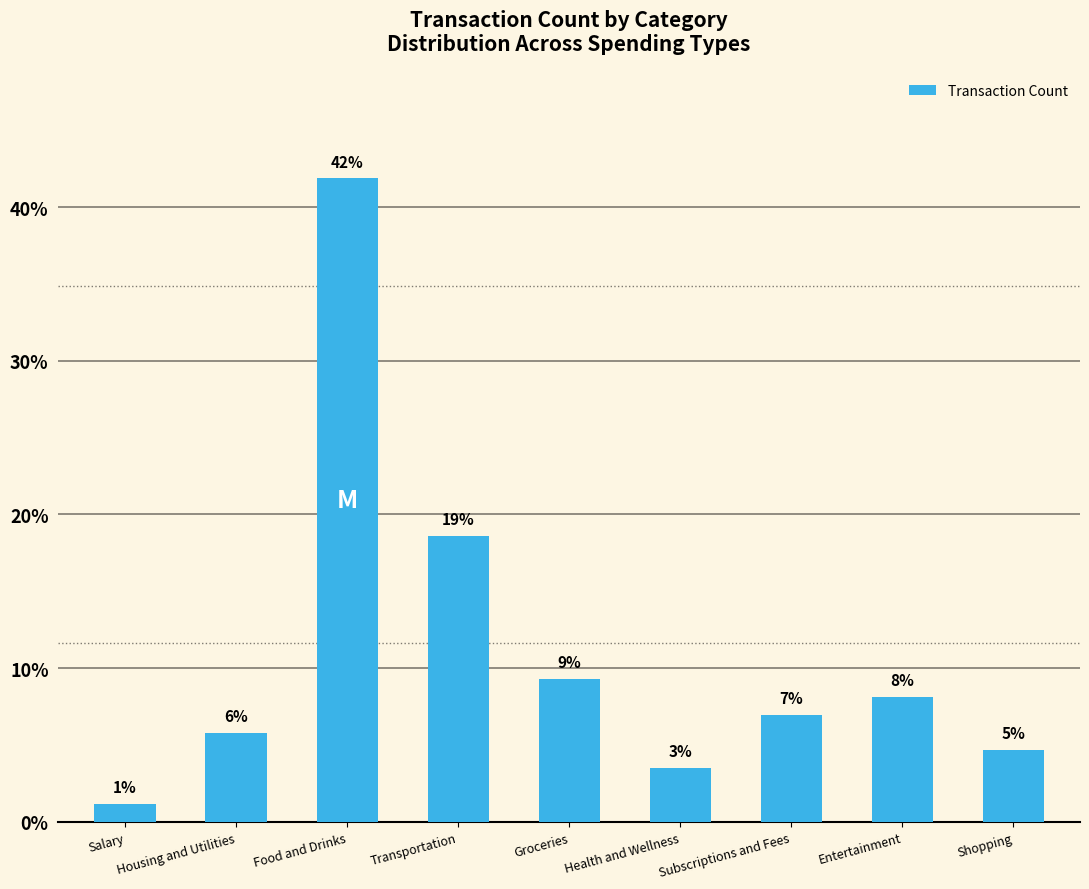

Does the chart contain any negative values?

No